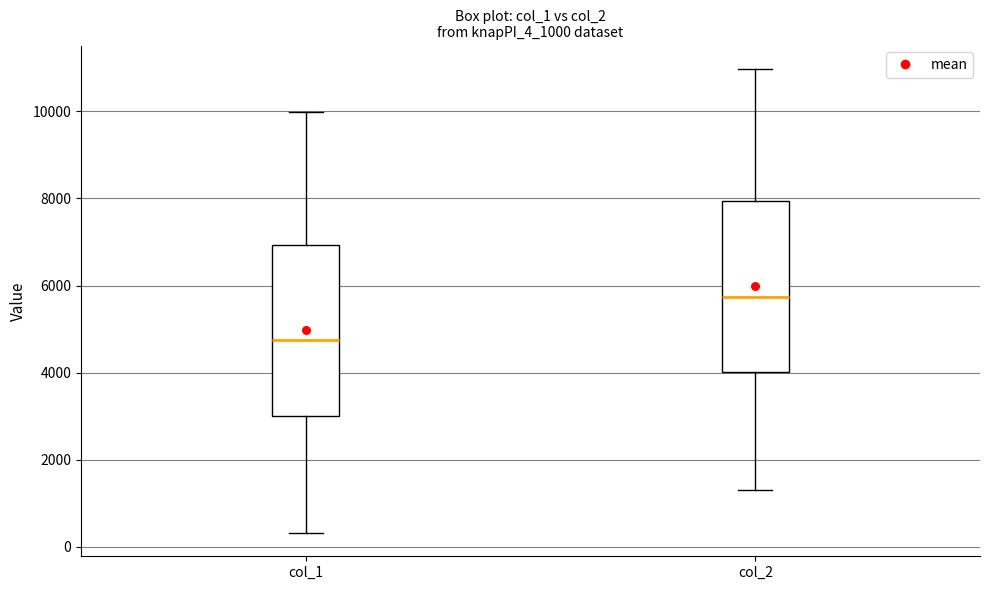

Where does the upper whisker of the box for col_2 end on the y-axis? The values are not printed on the chart, so give them approximately, as read against the axis.

11000